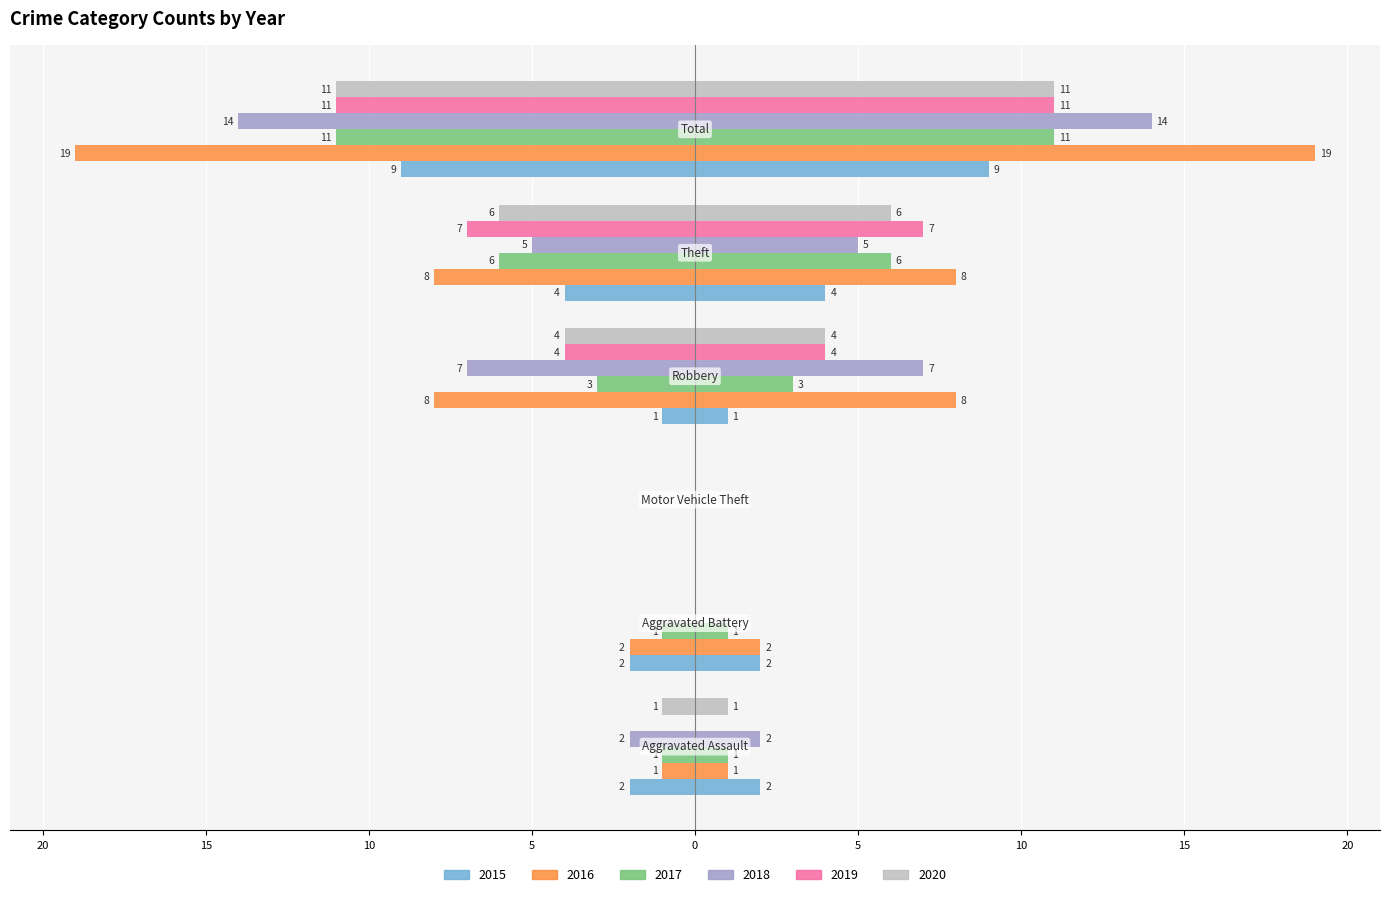

The 2019 series shows -16 at Total. True or false?

False